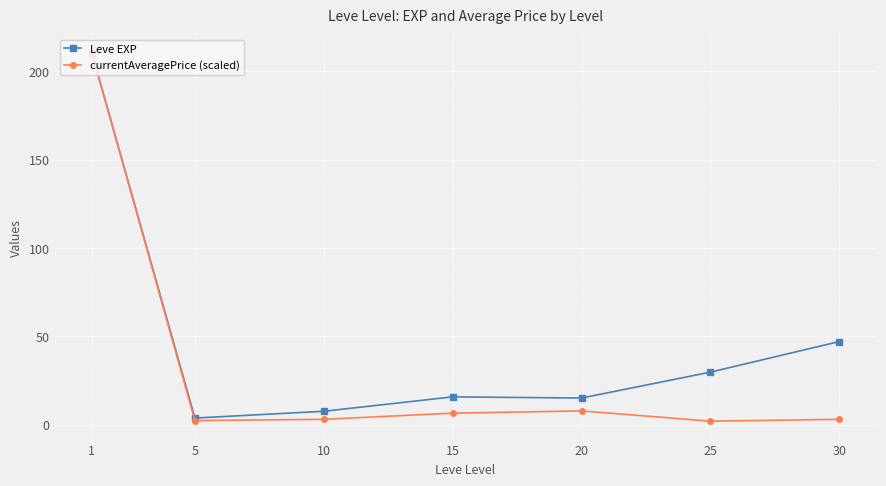

True or false: currentAveragePrice (scaled) has a value of 7.7 at 20.

True